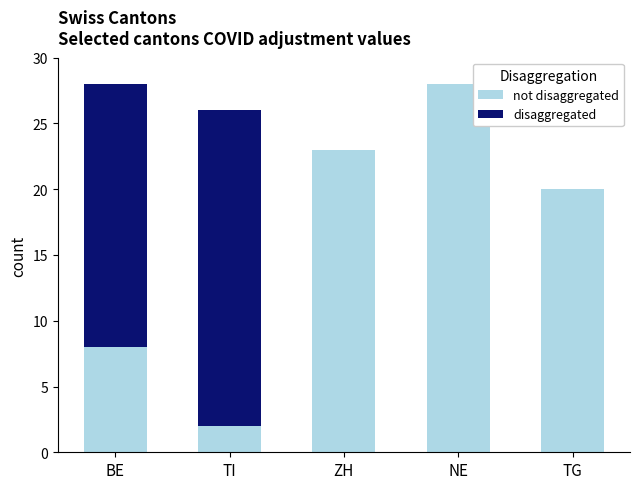

Does the chart contain stacked bars?

Yes